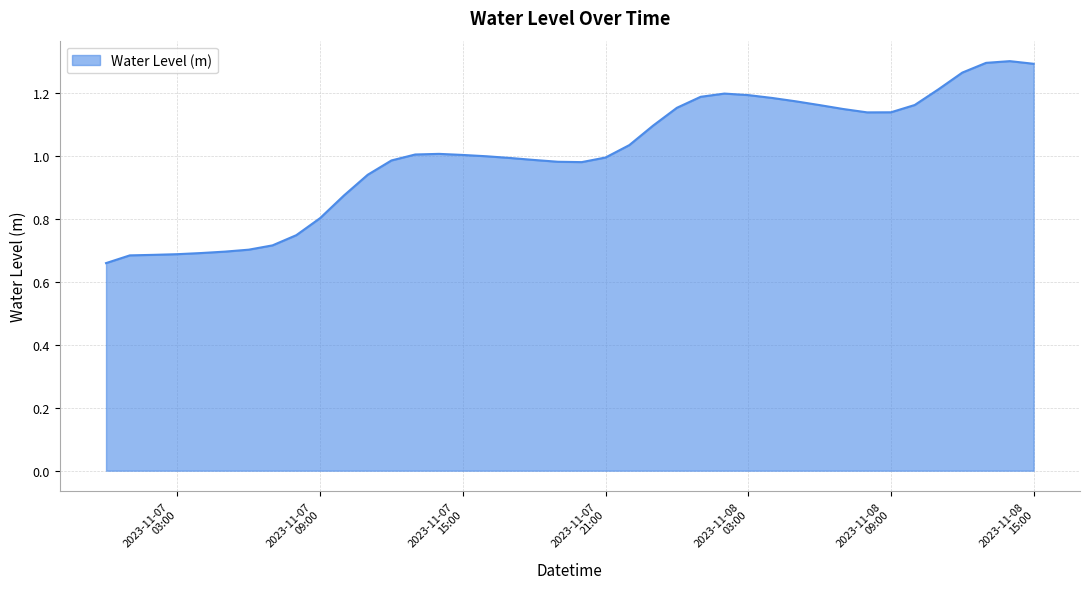

What is the difference between the maximum and minimum values?

0.6